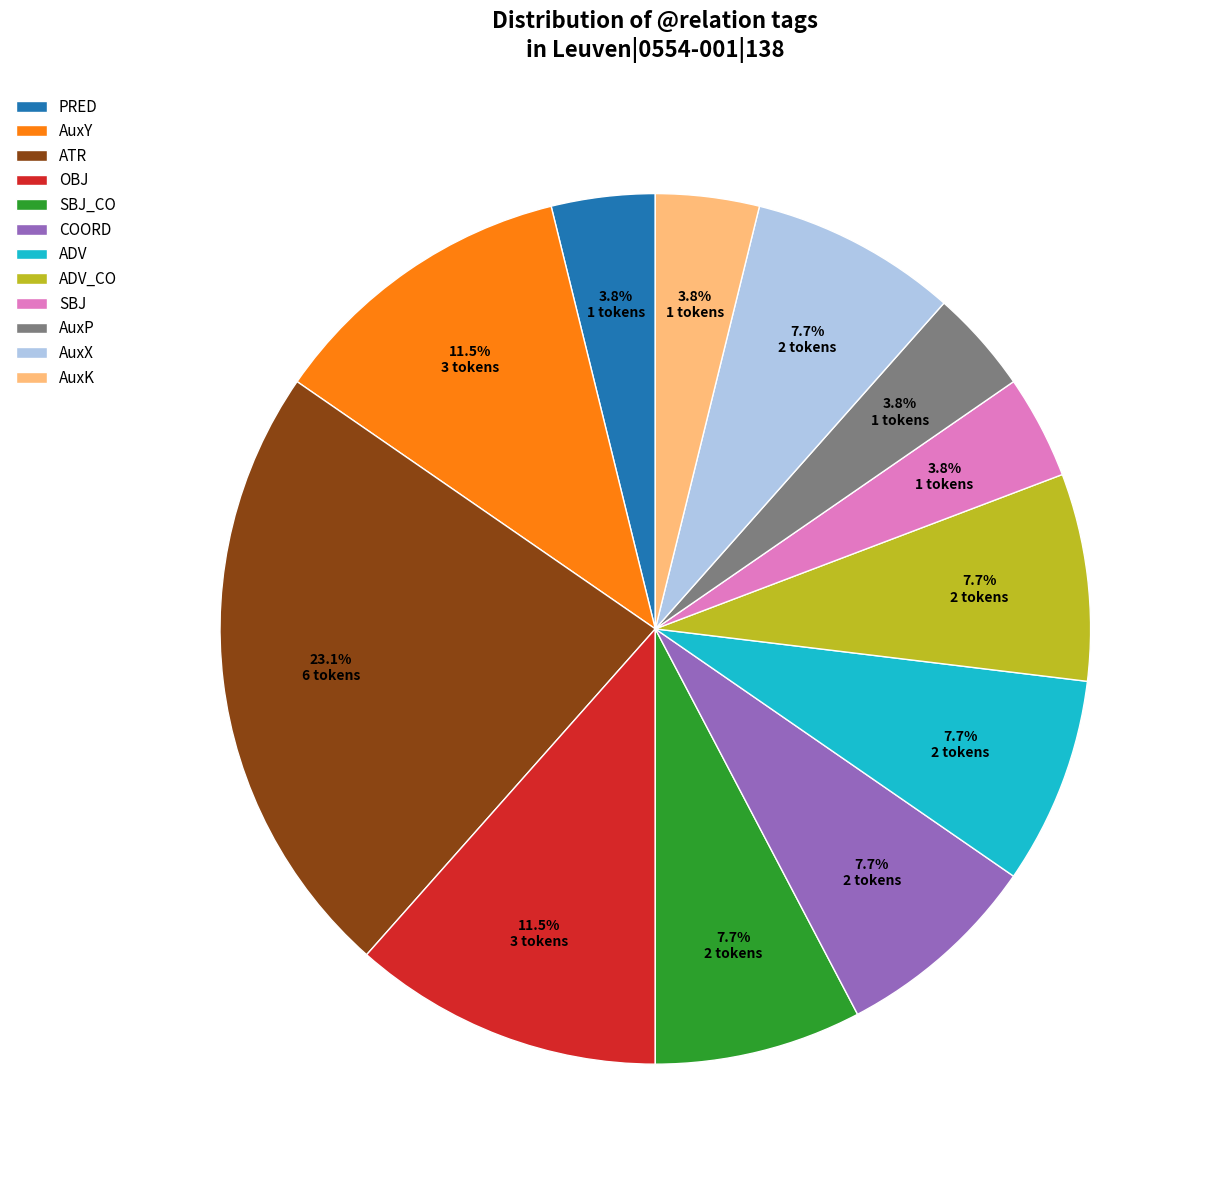

Count the number of slices in the pie.

12